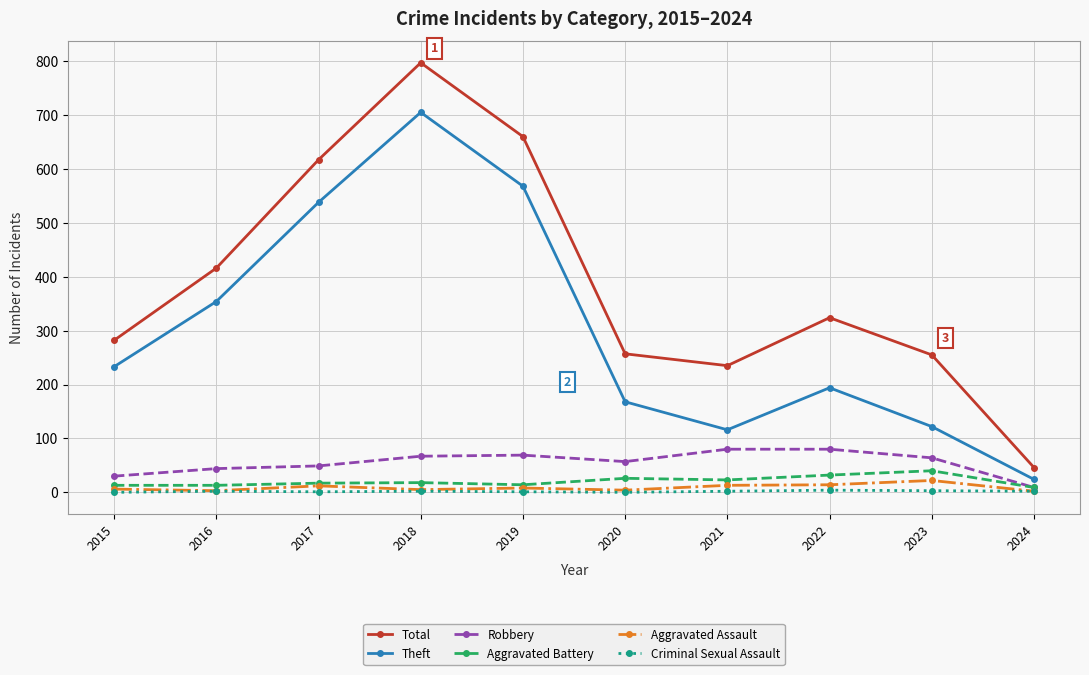

How many distinct data groups are displayed?

6